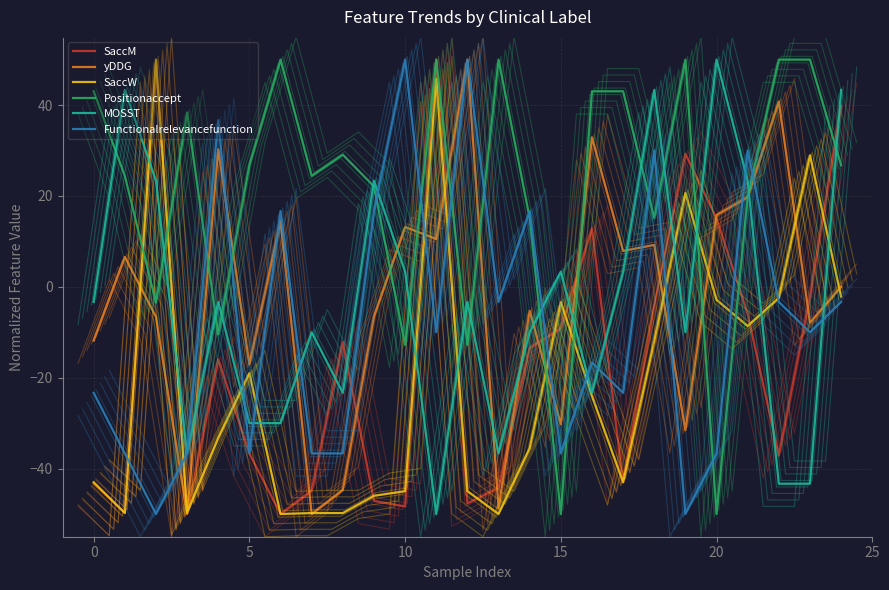

Is the value of Functionalrelevancefunction at 23 greater than the value of SaccM at 12?

Yes